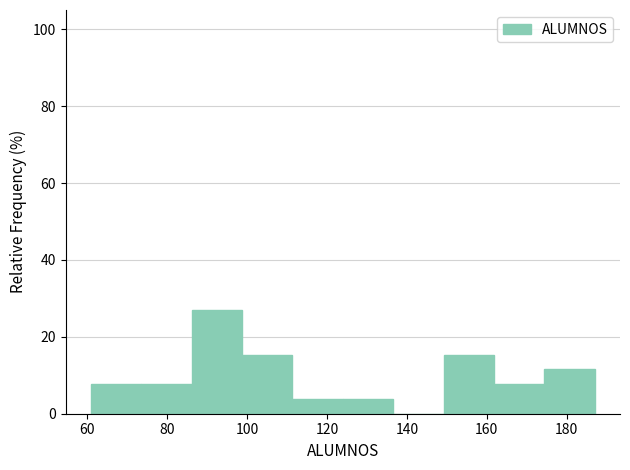

Reading left to right, transcribe this chart: for each bar, give the range it covers on the x-axis and its height. Neither the bar edges nor the heights are printed on the chart, so give them approximately, as read against the axes.

61.0 to 73.6: 8
73.6 to 86.2: 8
86.2 to 98.8: 26
98.8 to 111.4: 16
111.4 to 124.0: 4
124.0 to 136.6: 4
136.6 to 149.2: 0
149.2 to 161.8: 16
161.8 to 174.4: 8
174.4 to 187.0: 12